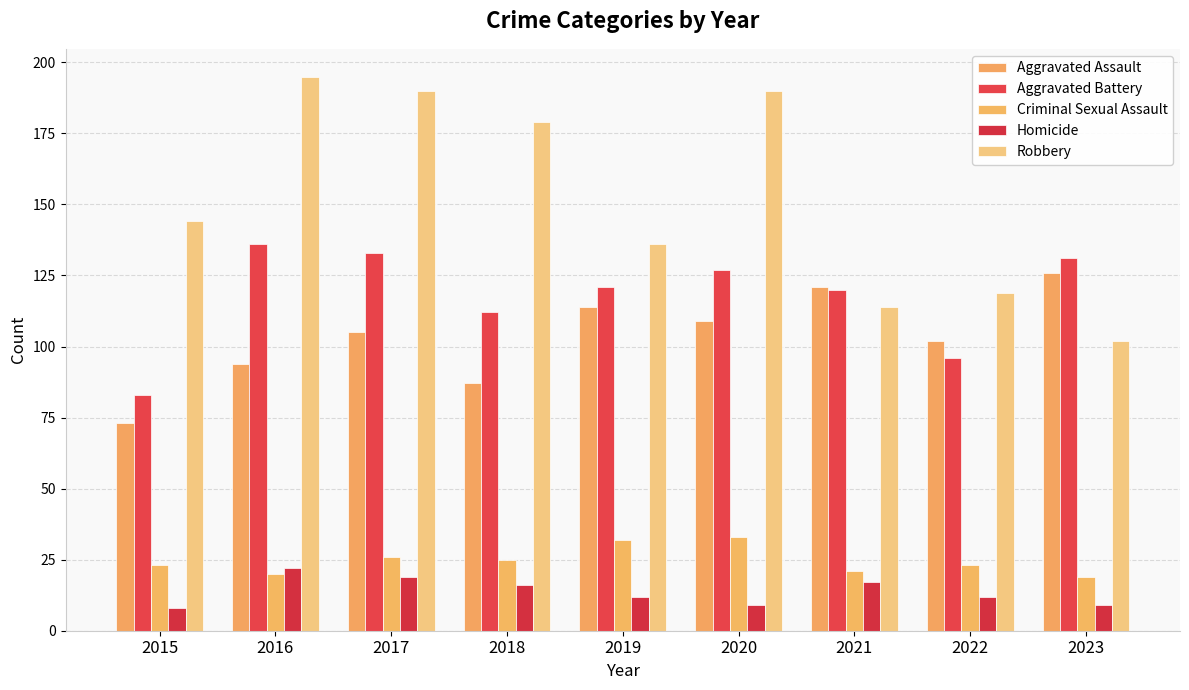

What is the average value of the Homicide series?

14